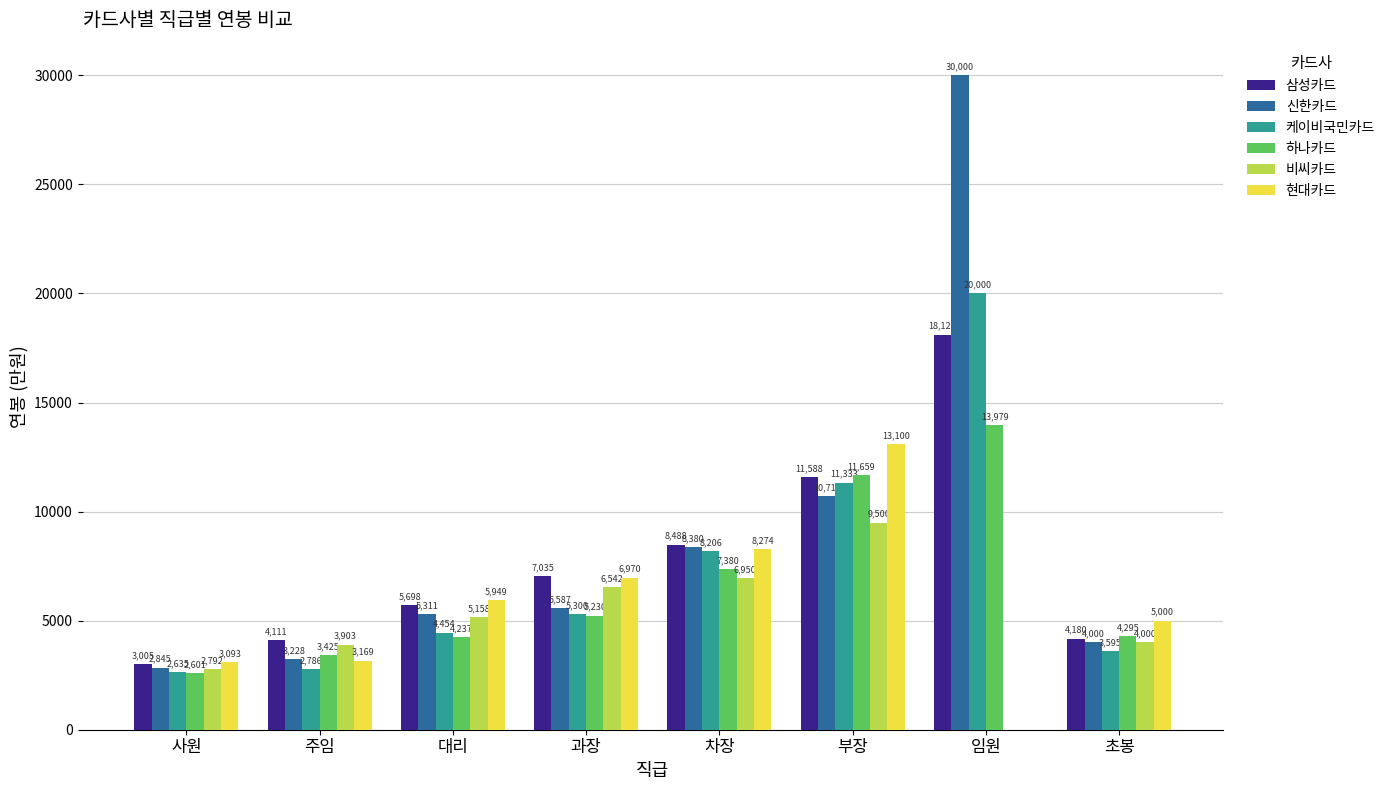

What position from the left is 주임?

2